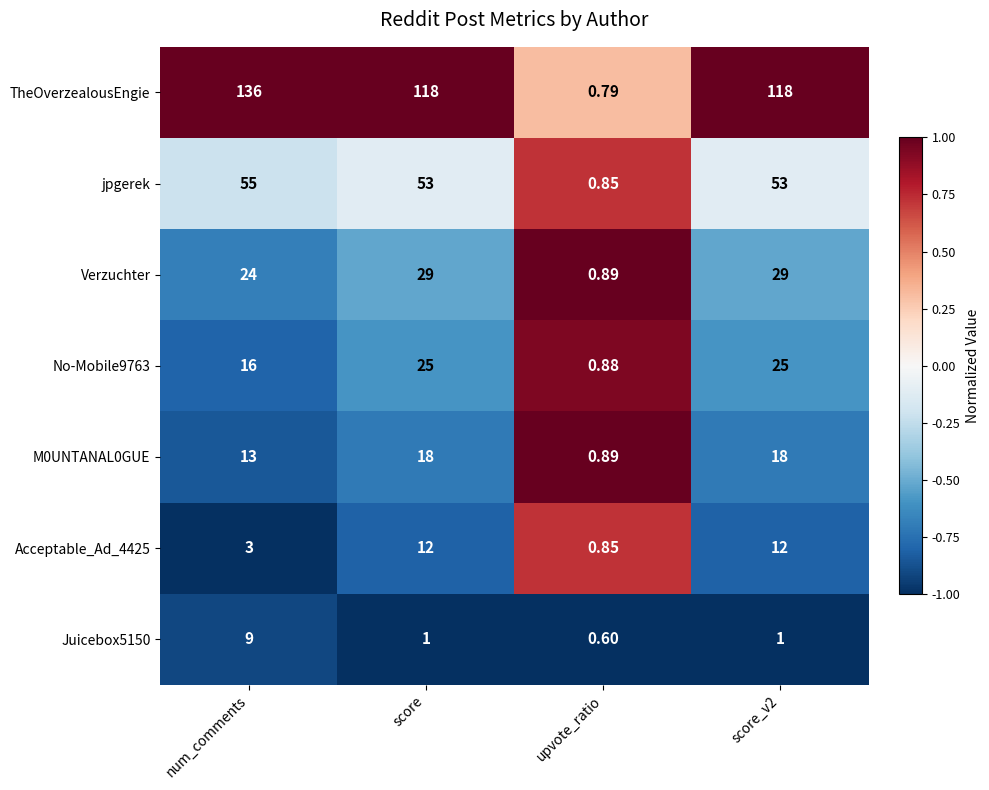

At num_comments, list the series in order from largest to smallest.

TheOverzealousEngie, jpgerek, Verzuchter, No-Mobile9763, M0UNTANAL0GUE, Juicebox5150, Acceptable_Ad_4425